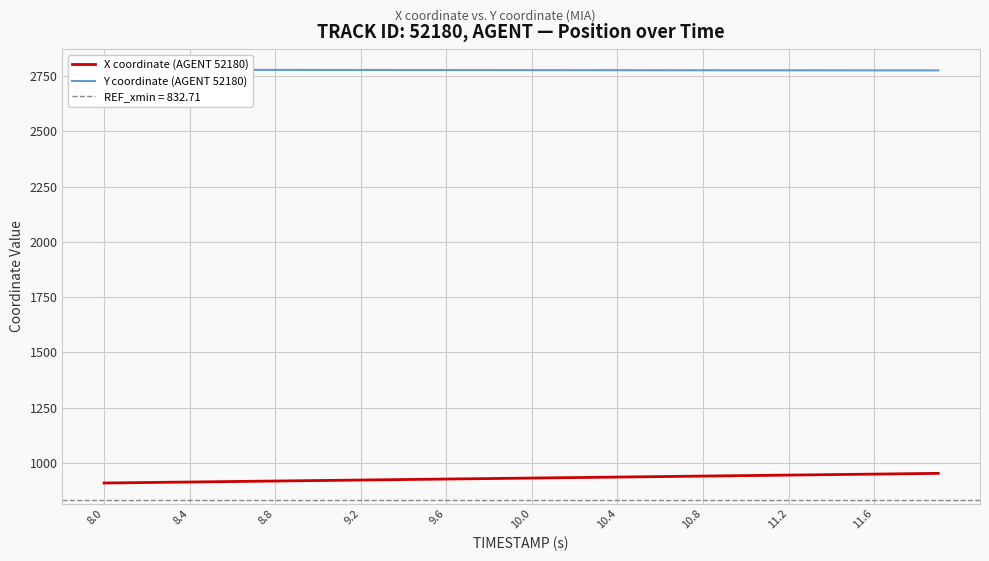

Count the number of data series in this chart.

2